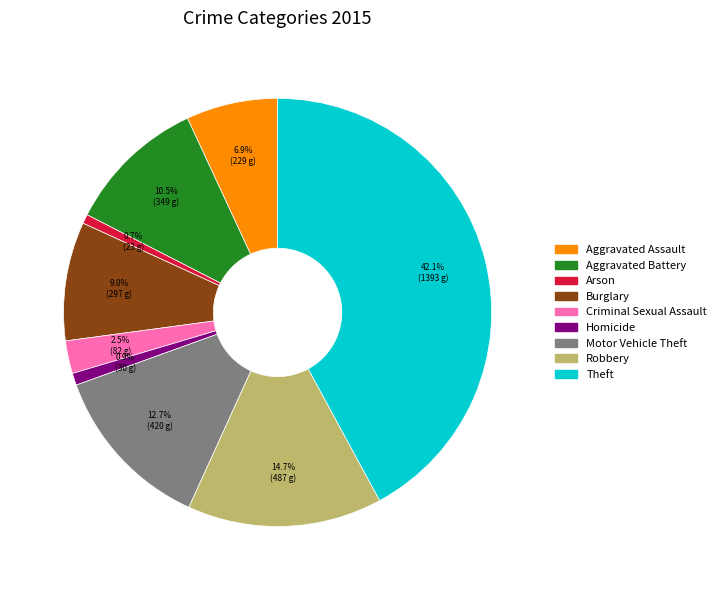

Is there any slice that represents more than half of the pie?

No